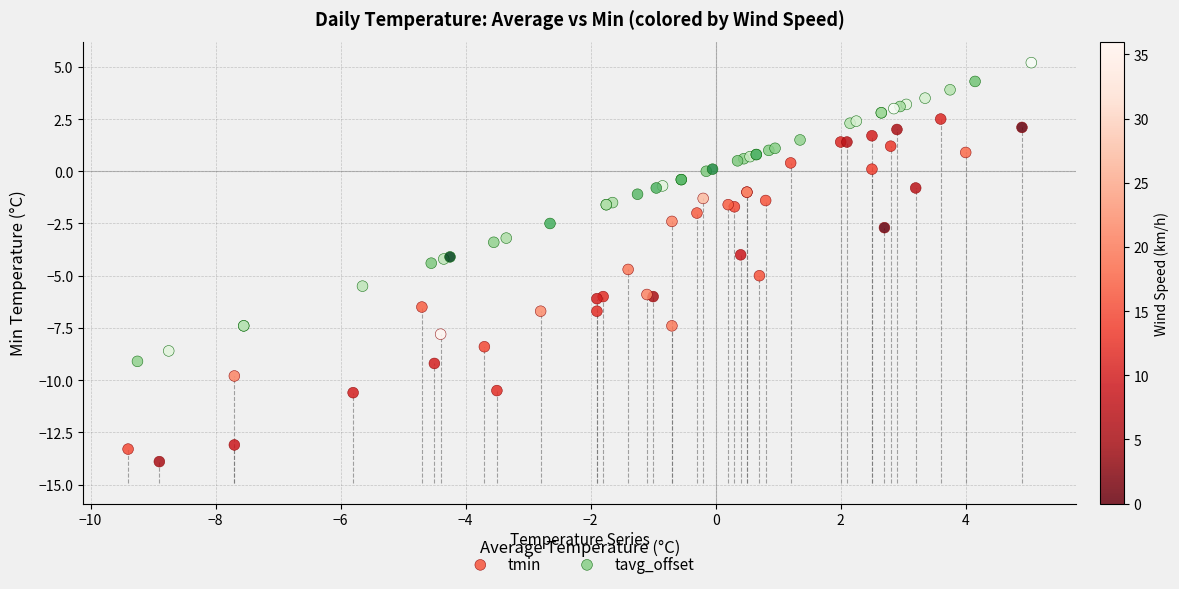

Which series reaches the minimum Y coordinate?

tmin